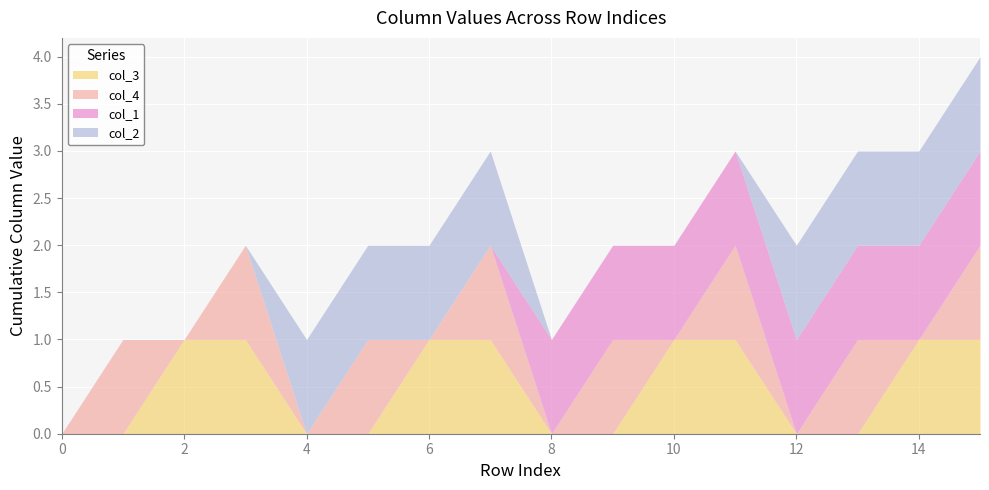

The value of col_2 at 10 is 0. True or false?

True